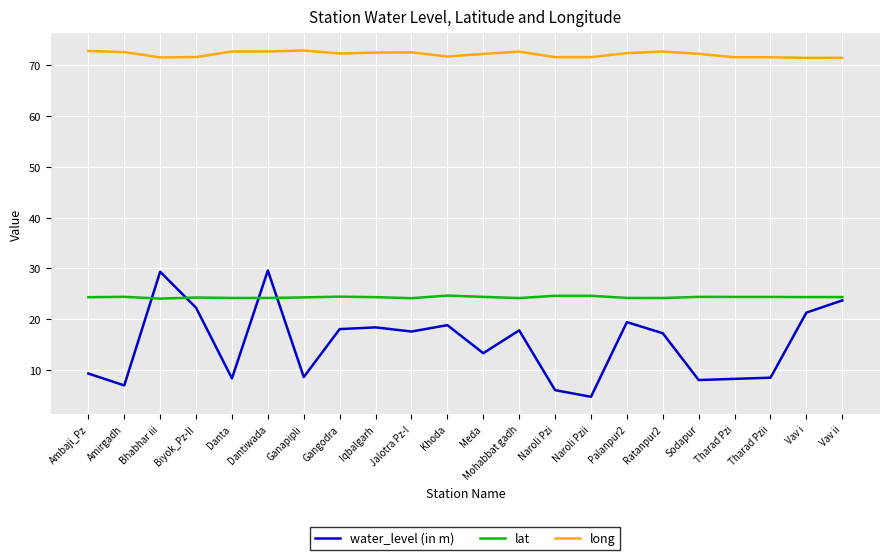

Rank the series at Gangodra from highest to lowest value.

long, lat, water_level (in m)